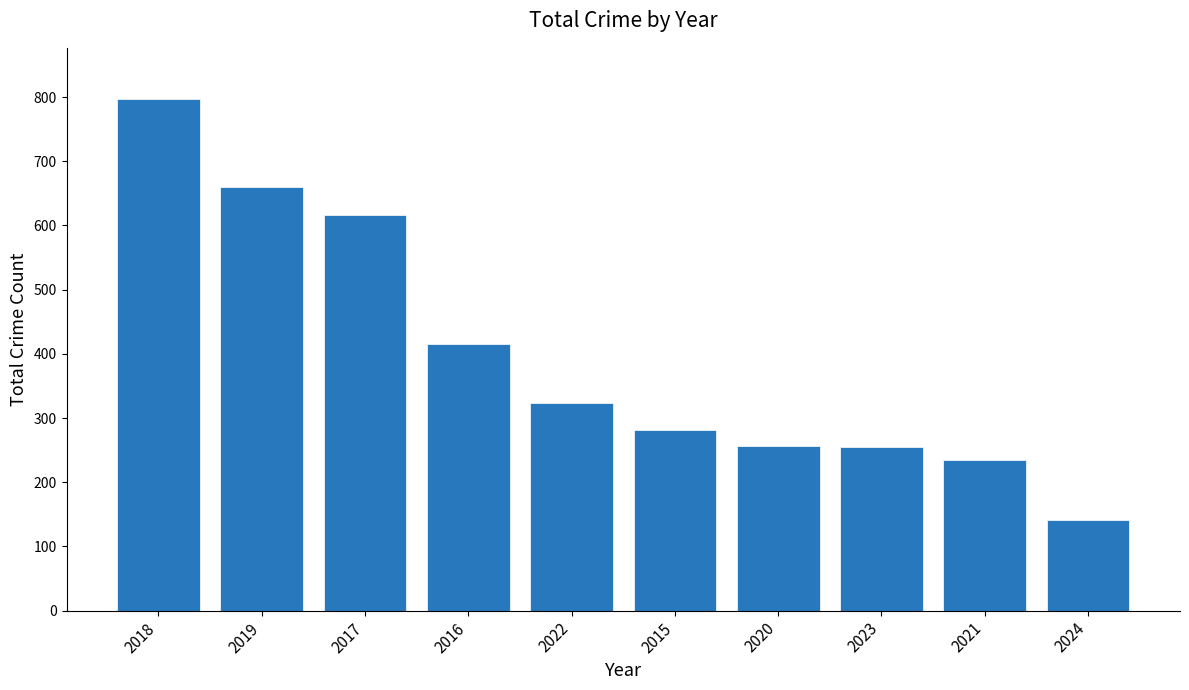

How many series are shown in this chart?

1